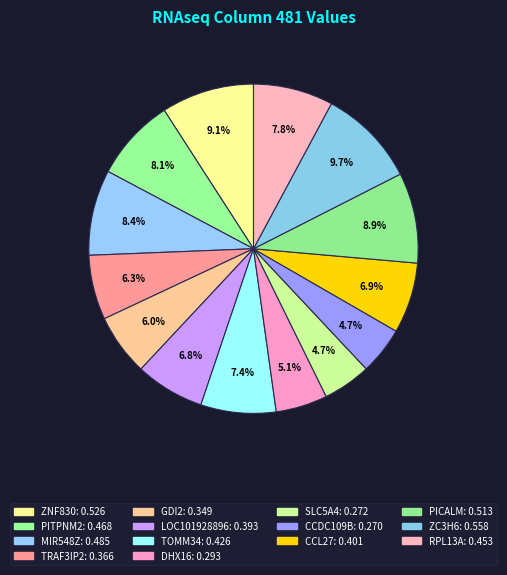

To the nearest percent, what is the difference between the TRAF3IP2 and CCDC109B slice percentages?

2%